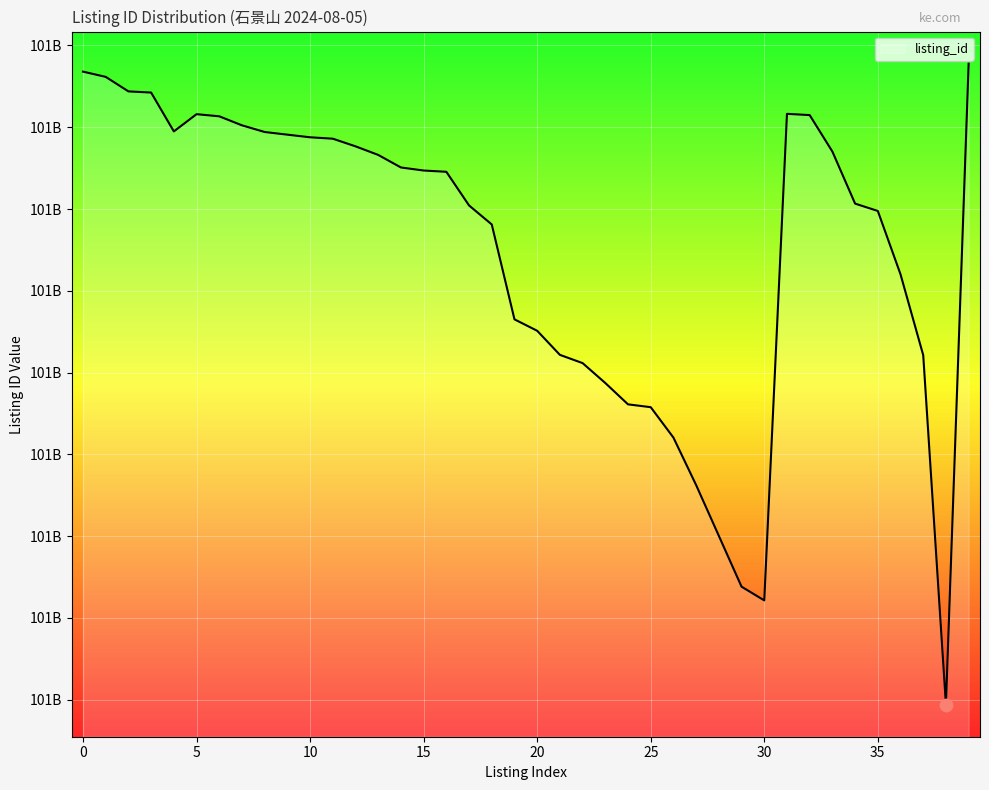

Does the chart have visible grid lines?

Yes